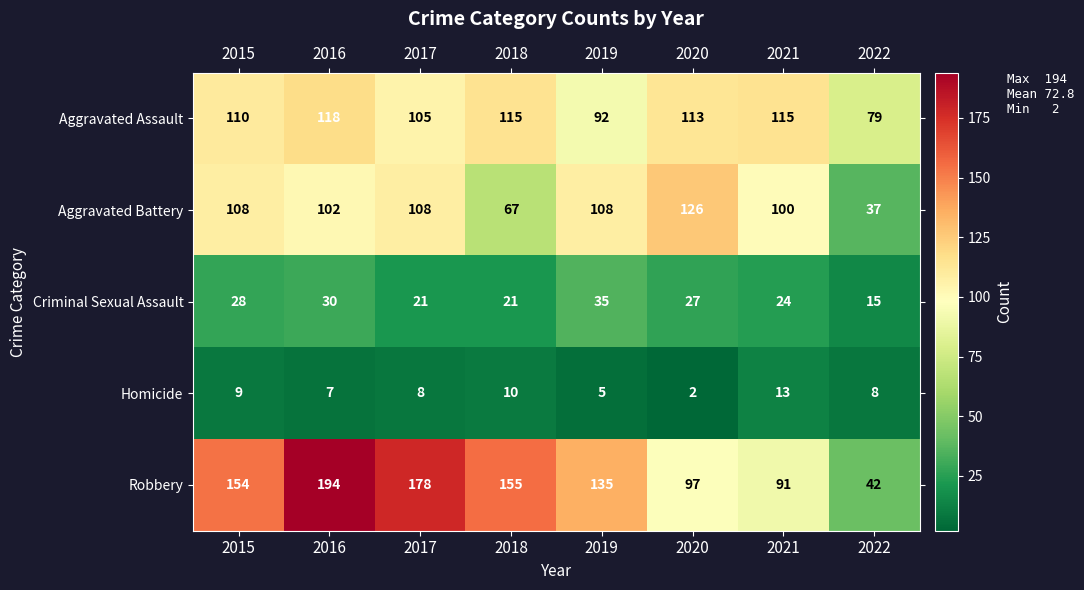

What is the sum of the Robbery values at 2019 and 2020?

232